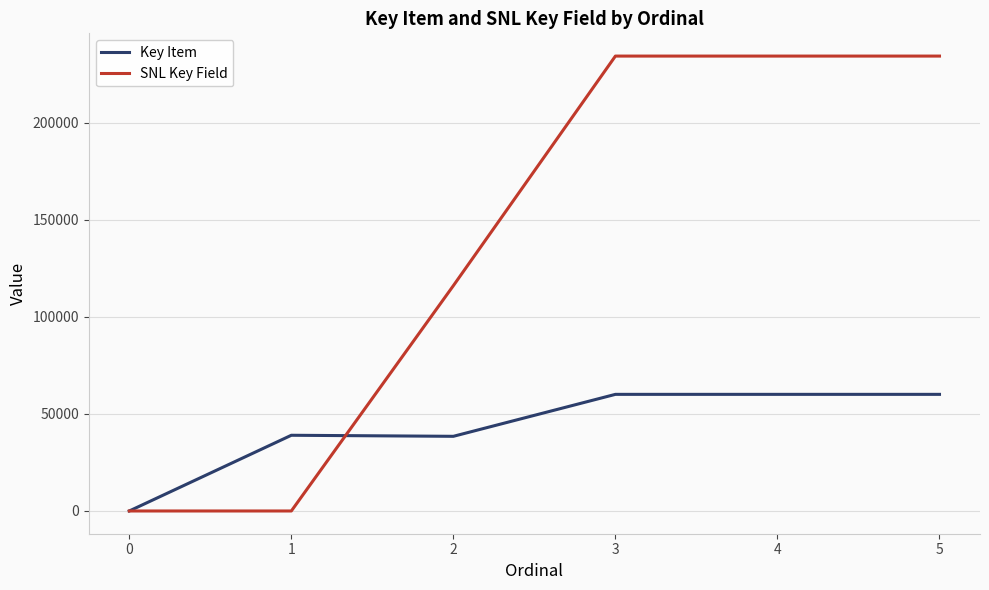

Rank the series by their maximum value, from highest to lowest.

SNL Key Field, Key Item